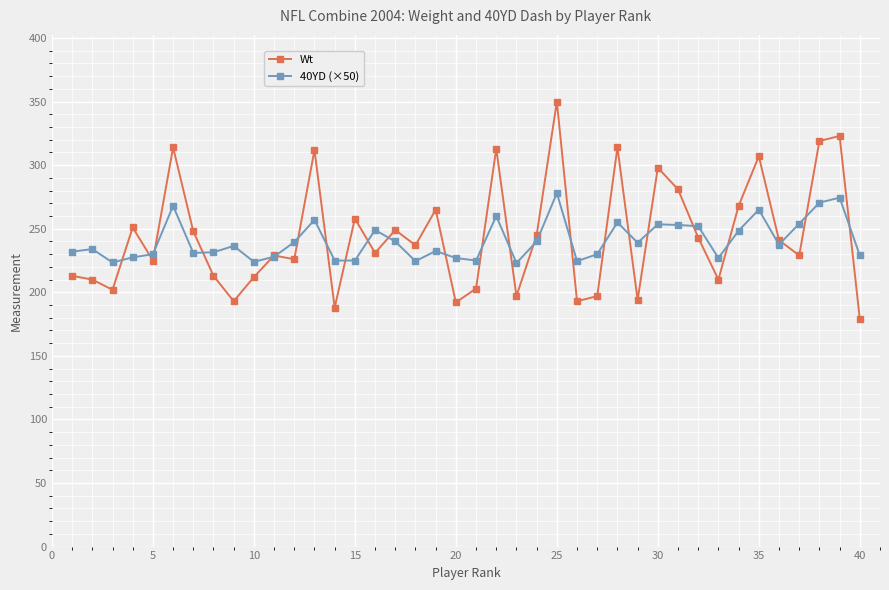

Which series has the widest spread of values?

Wt